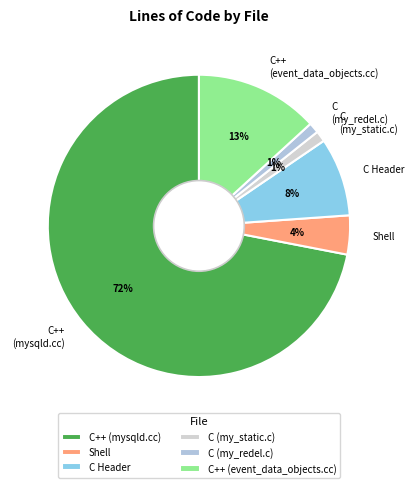

Which has a higher value, C Header or Shell?

C Header